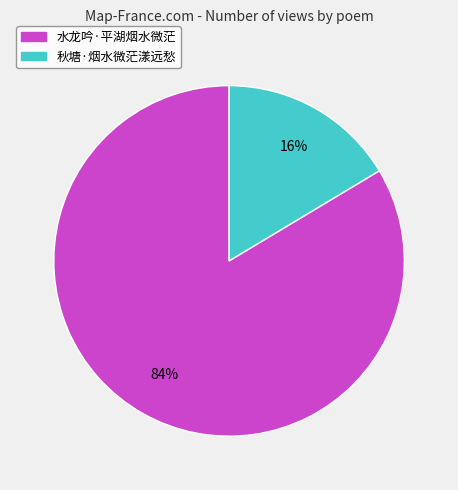

To the nearest percent, what is the combined percentage of 秋塘·烟水微茫漾远愁 and 水龙吟·平湖烟水微茫?

100%